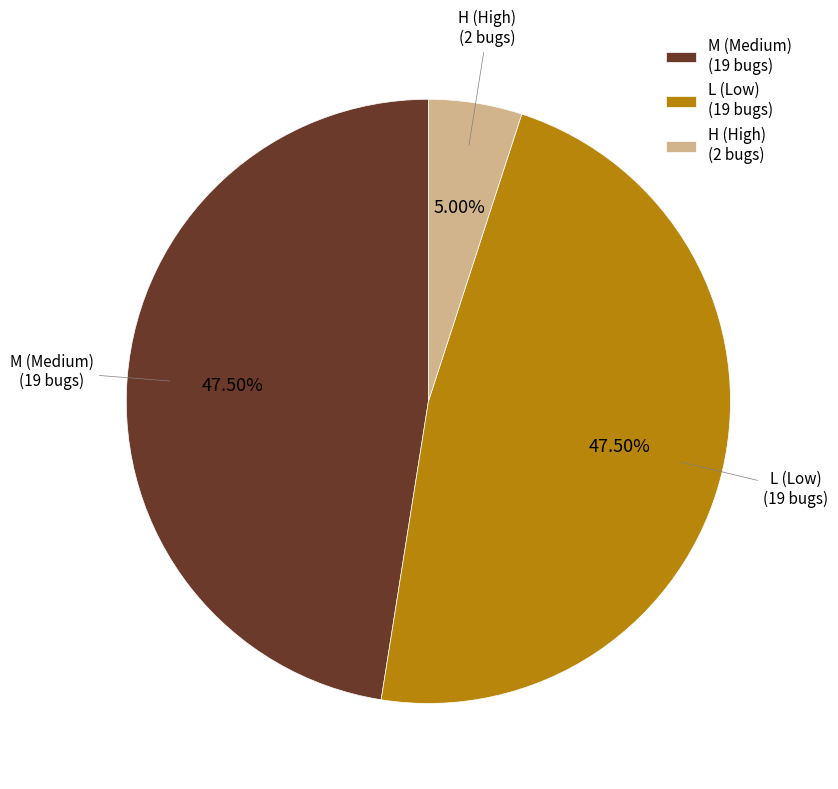

Is the sum of M (Medium) (19 bugs) and L (Low) (19 bugs) greater than half?

Yes